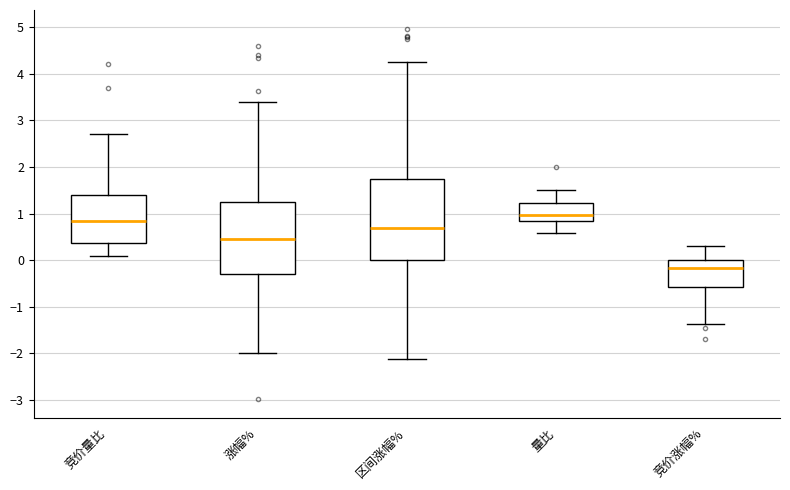

Reading left to right, read every box against the y-axis: the position of its median line, the range the box covers, and the ends of its whiskers. The values are not printed on the chart, so give them approximately, as read against the axis.

竞价量比: median 0.9, box 0.4 to 1.4, whiskers 0.1 to 2.7
涨幅%: median 0.5, box -0.3 to 1.3, whiskers -2.0 to 3.4
区间涨幅%: median 0.7, box 0.0 to 1.7, whiskers -2.1 to 4.3
量比: median 1.0, box 0.8 to 1.2, whiskers 0.6 to 1.5
竞价涨幅%: median -0.2, box -0.6 to 0.0, whiskers -1.4 to 0.3